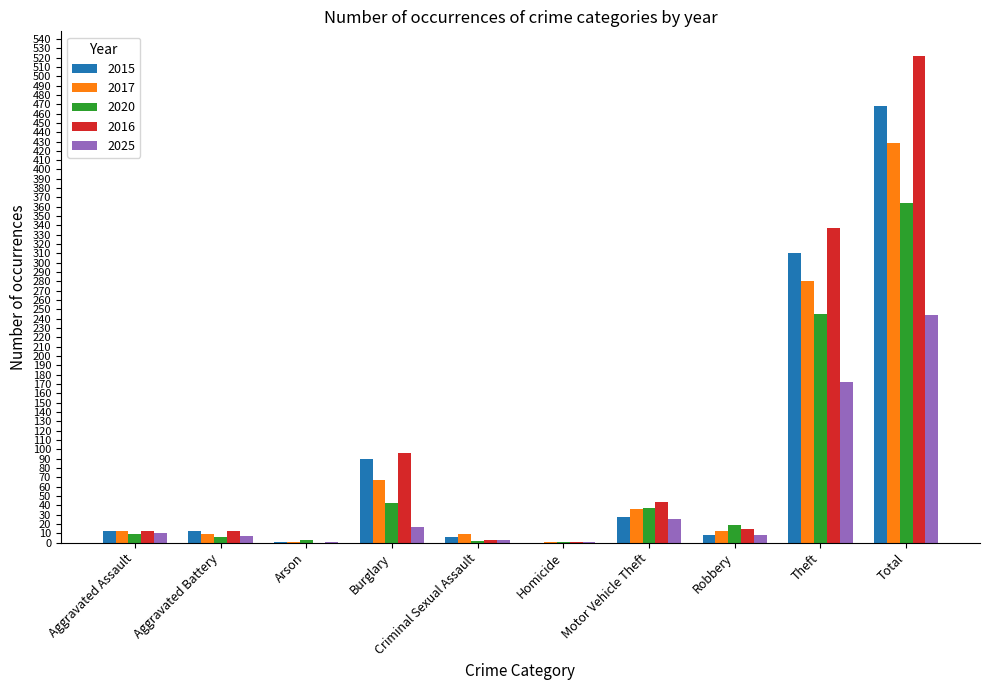

At which label does 2015 reach its peak?

Total